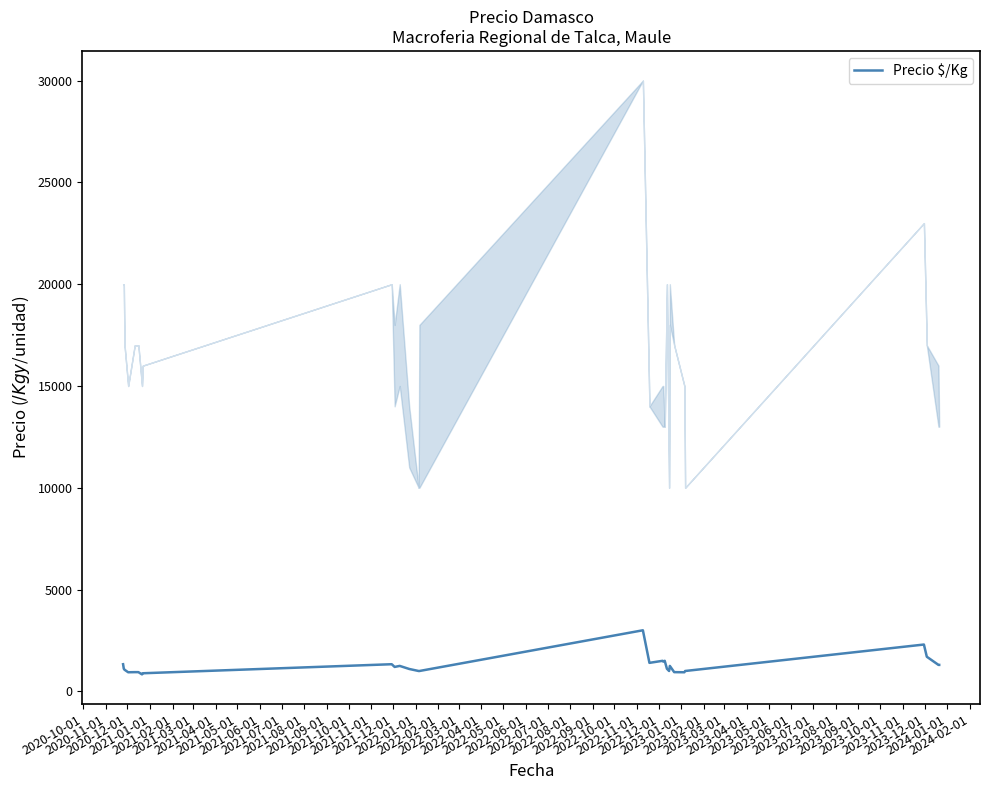

What is the highest value of the Precio $/Kg series?

3000